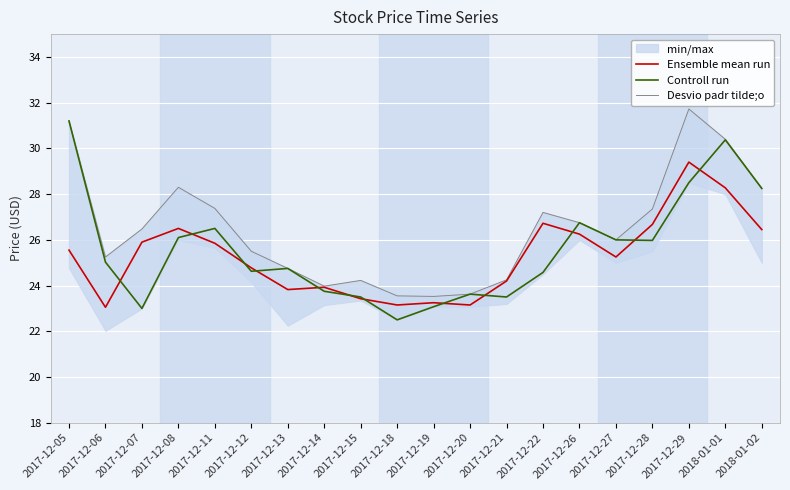

What value does the Controll run series have at 2017-12-20?

23.6